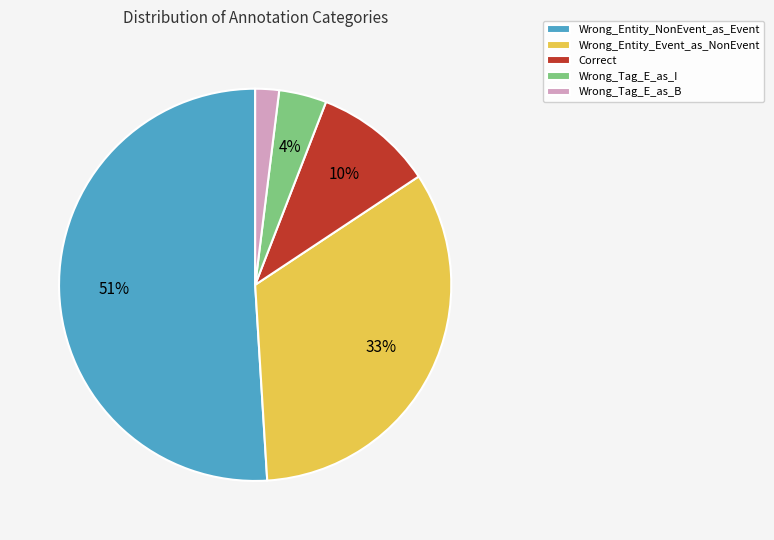

How many slices are in this pie chart?

5